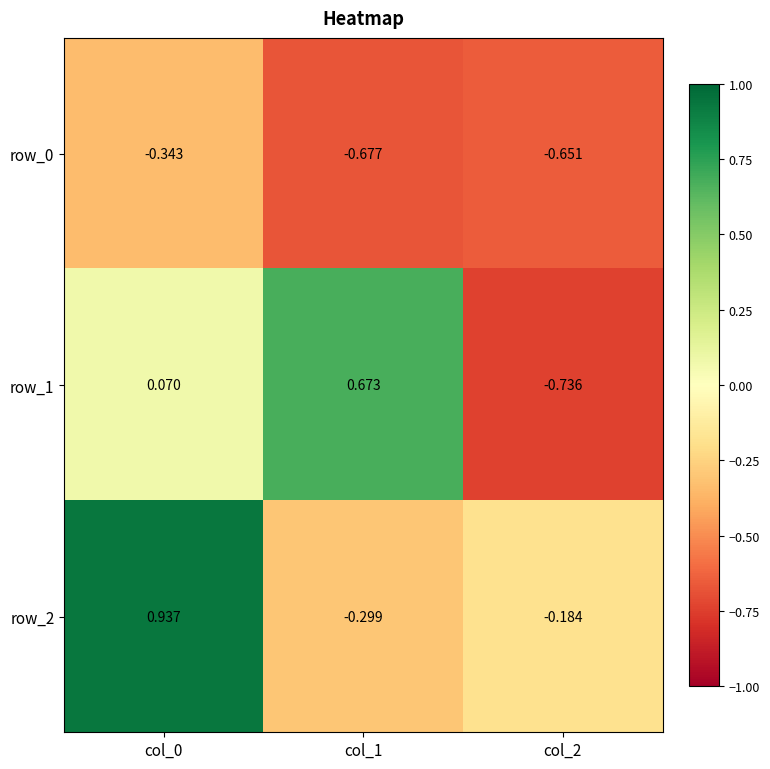

Which category has the lowest value in the row_2 series?

col_1